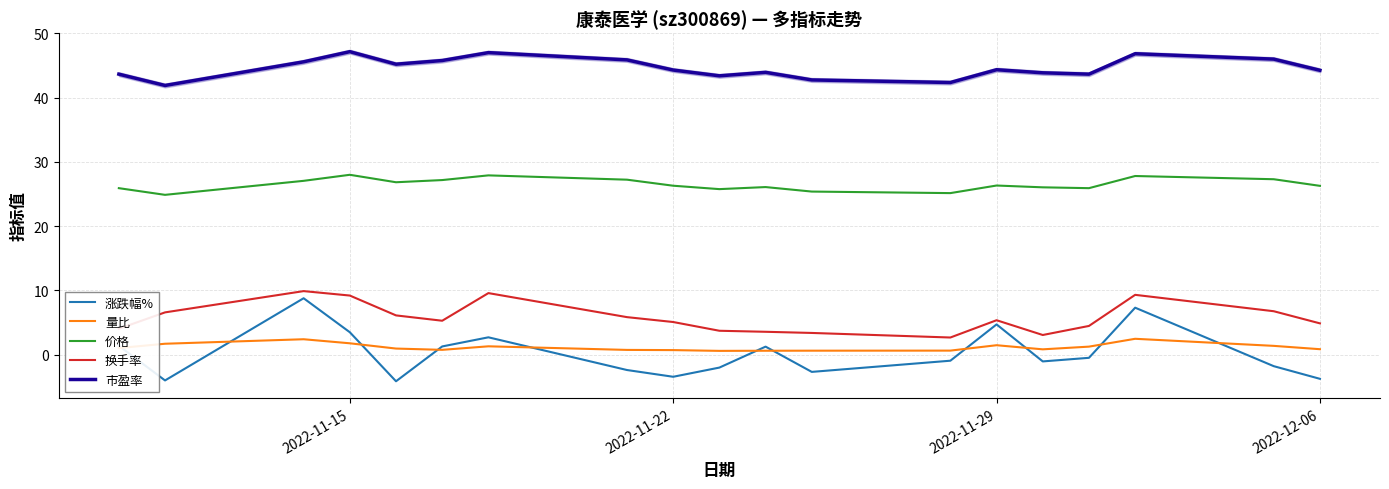

The 价格 series shows 45.6 at 2022-11-22. True or false?

False